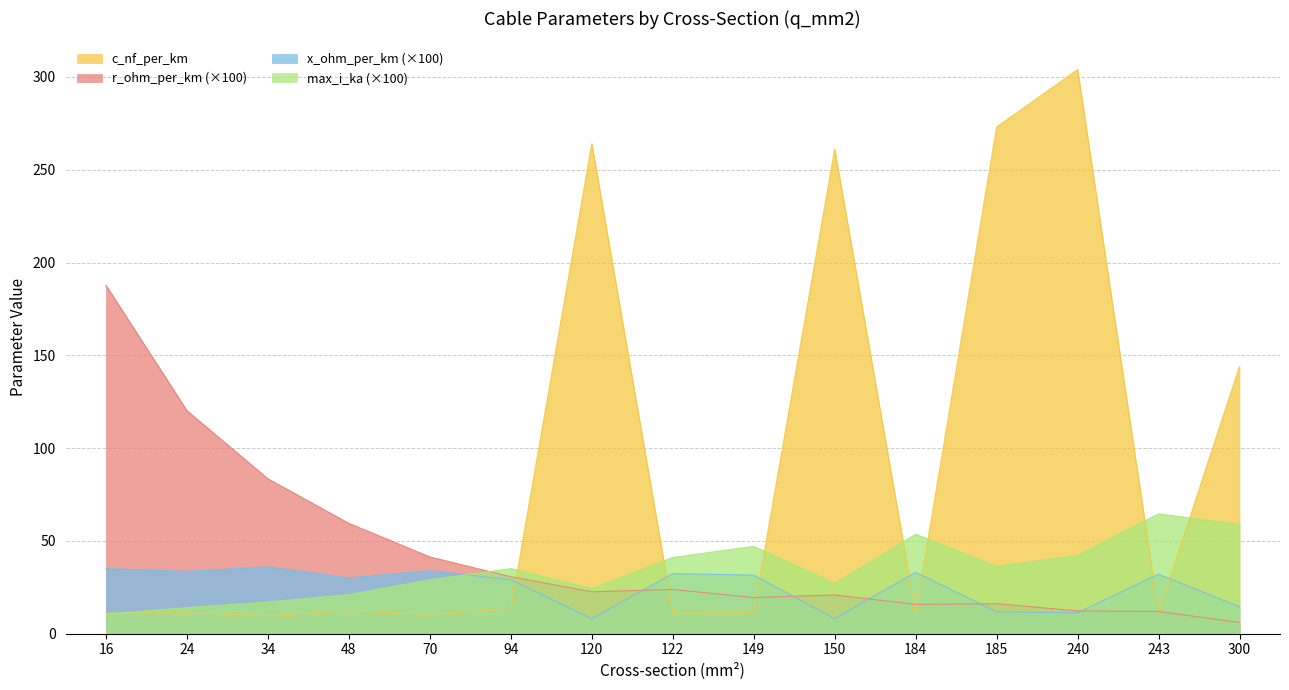

Between 48 and 243, which series saw the biggest shift?

r_ohm_per_km